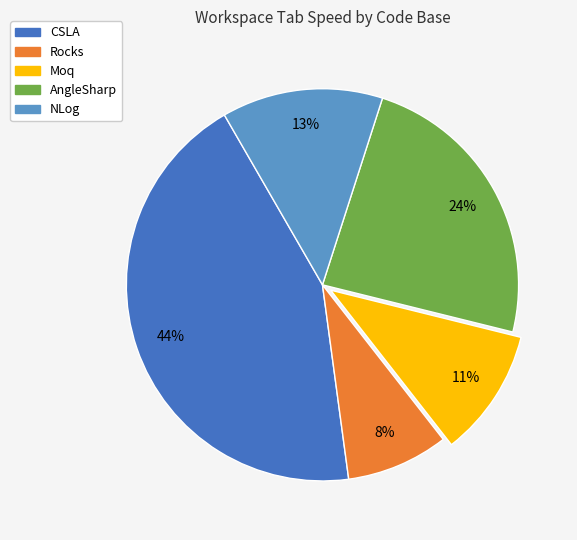

How many segments does this pie chart have?

5